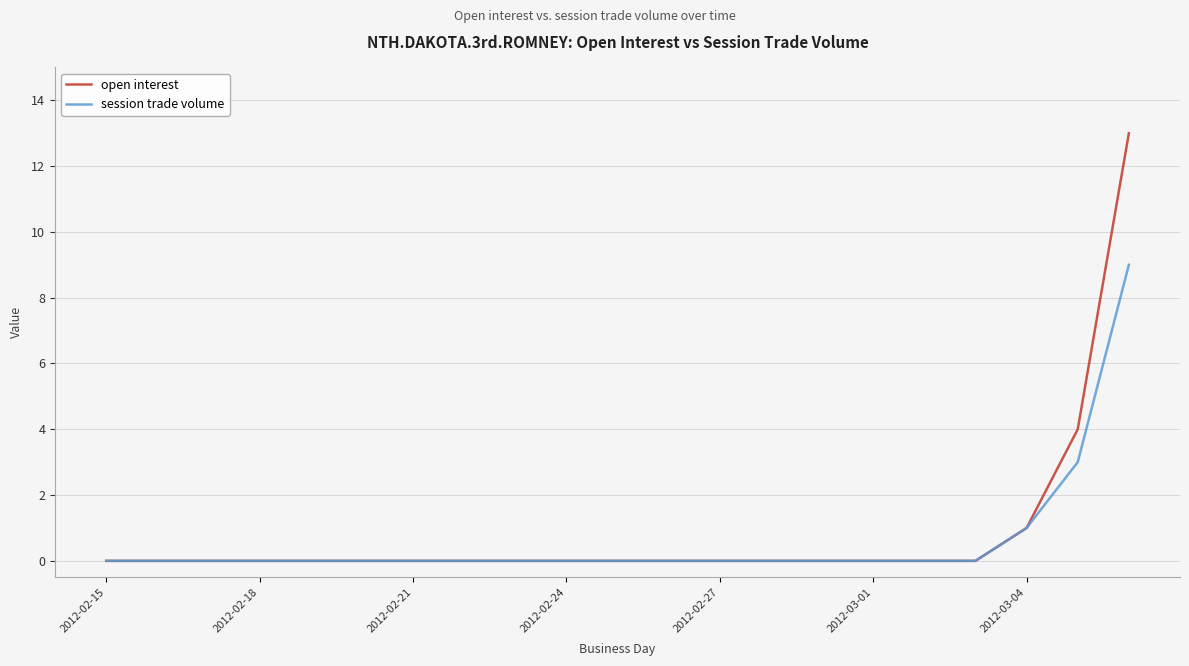

Rank the series by their maximum value, from lowest to highest.

session trade volume, open interest